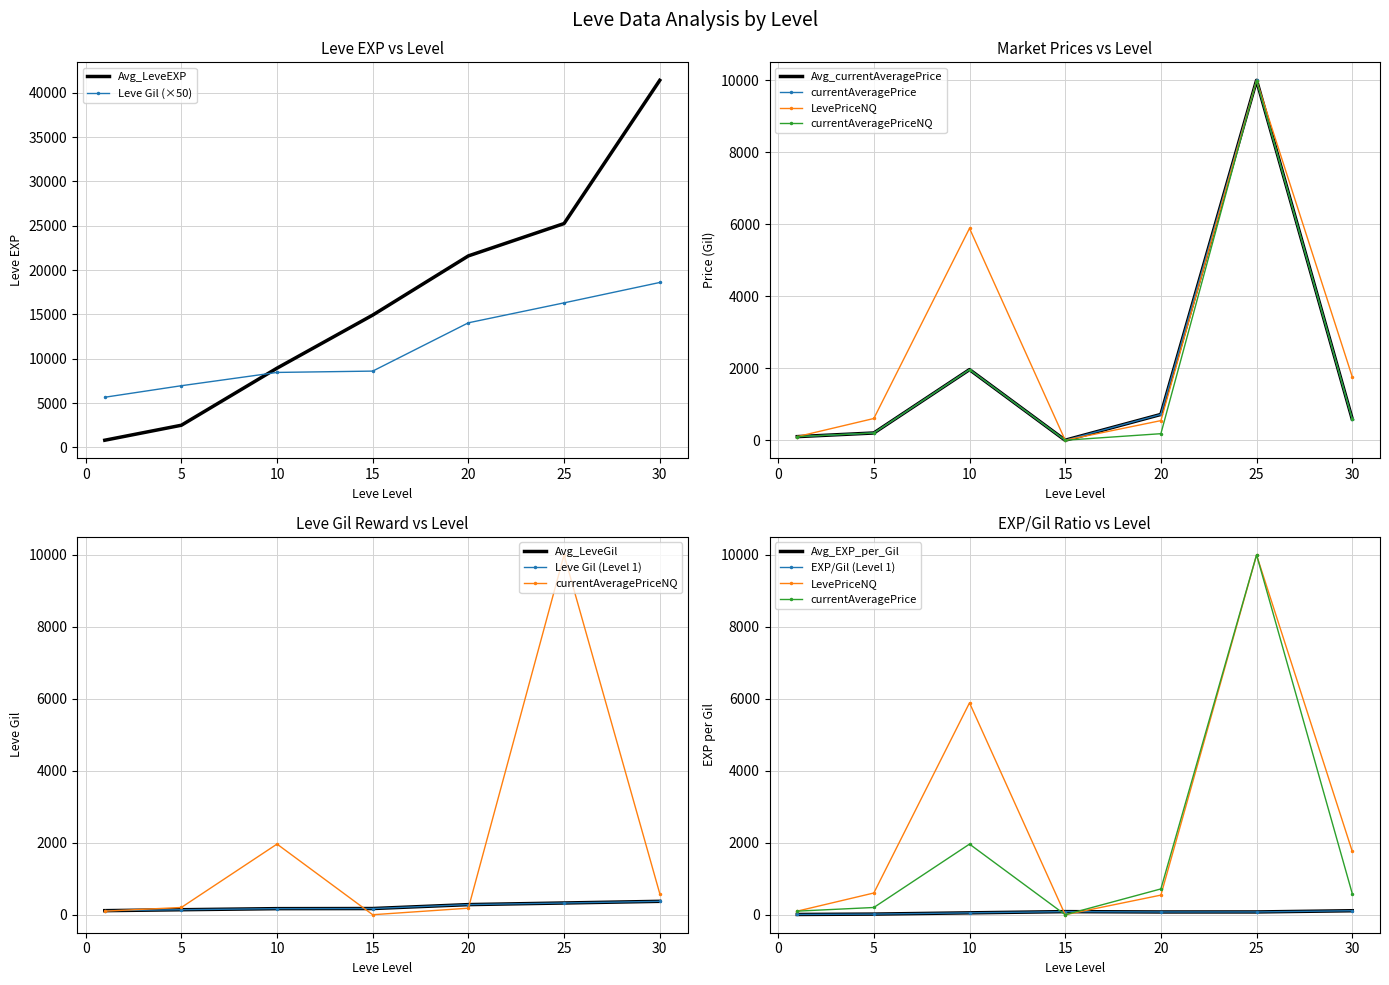

True or false: LevePriceNQ has a value of 1761.0 at 30.

True